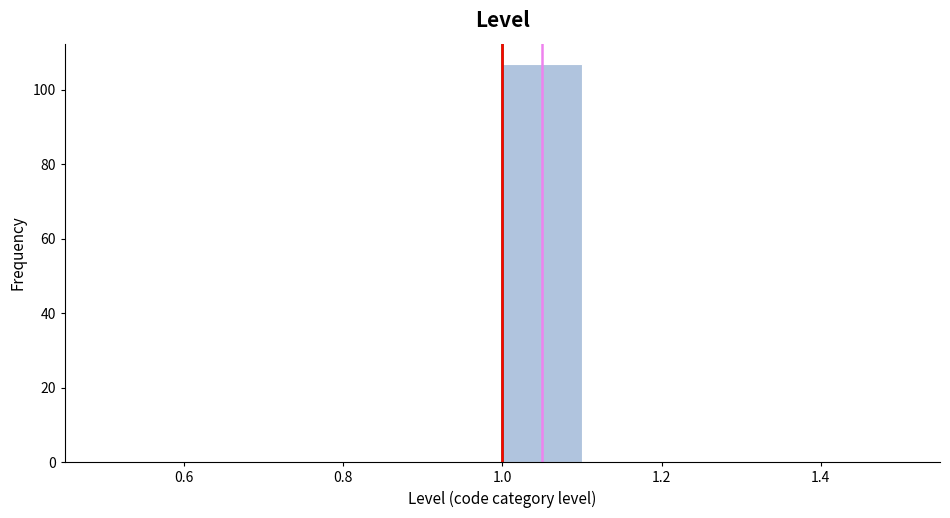

What is the height of the bar covering 1.0 to 1.1 on the x-axis? The values are not printed on the chart, so give them approximately, as read against the axis.

108